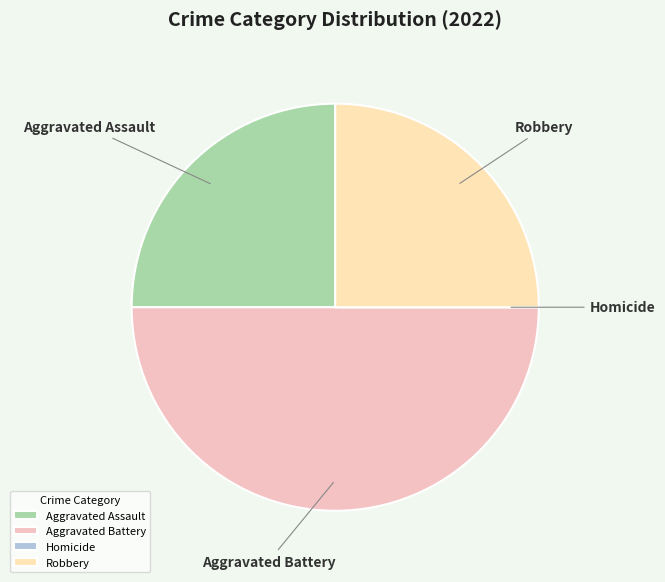

The Aggravated Assault slice represents 25% of the pie. True or false?

True